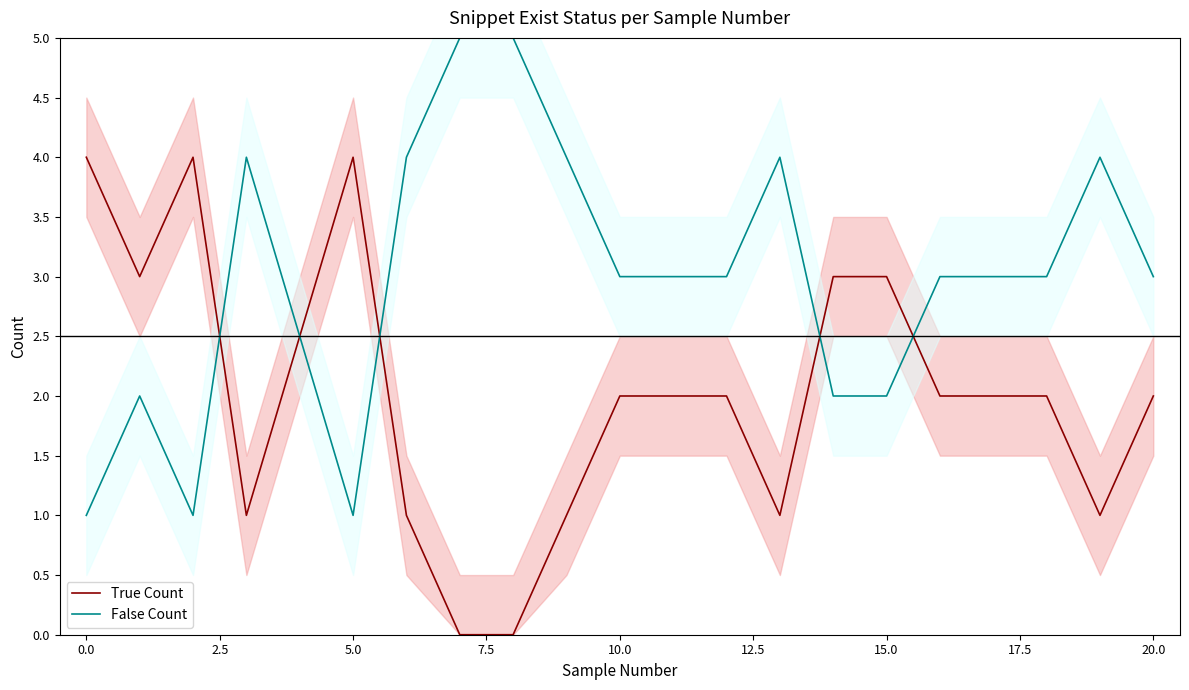

Which series ends up on top after the final intersection of False Count and True Count?

False Count